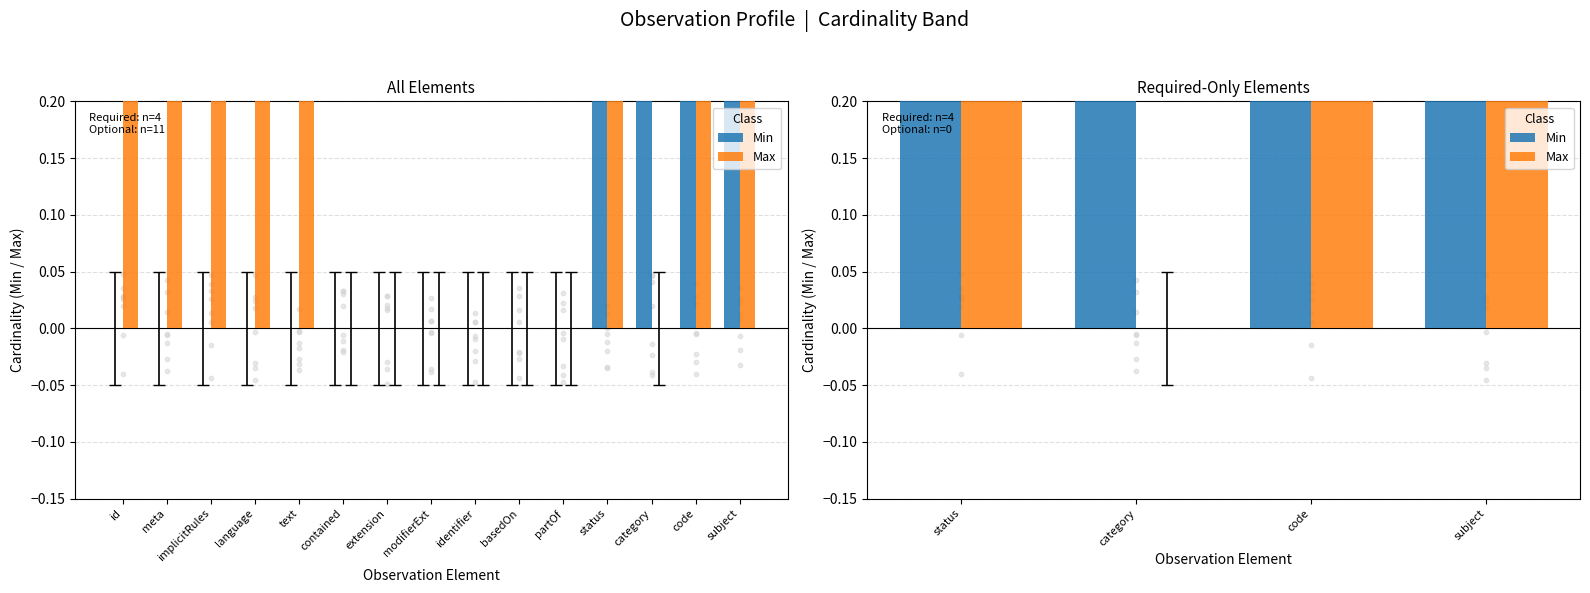

What are all the series names shown in the legend?

Min, Max